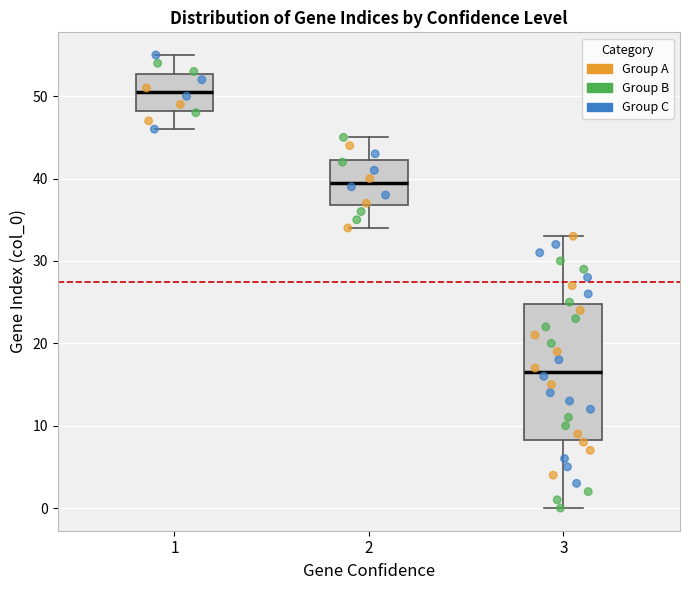

Which box's median line is the lowest?

3